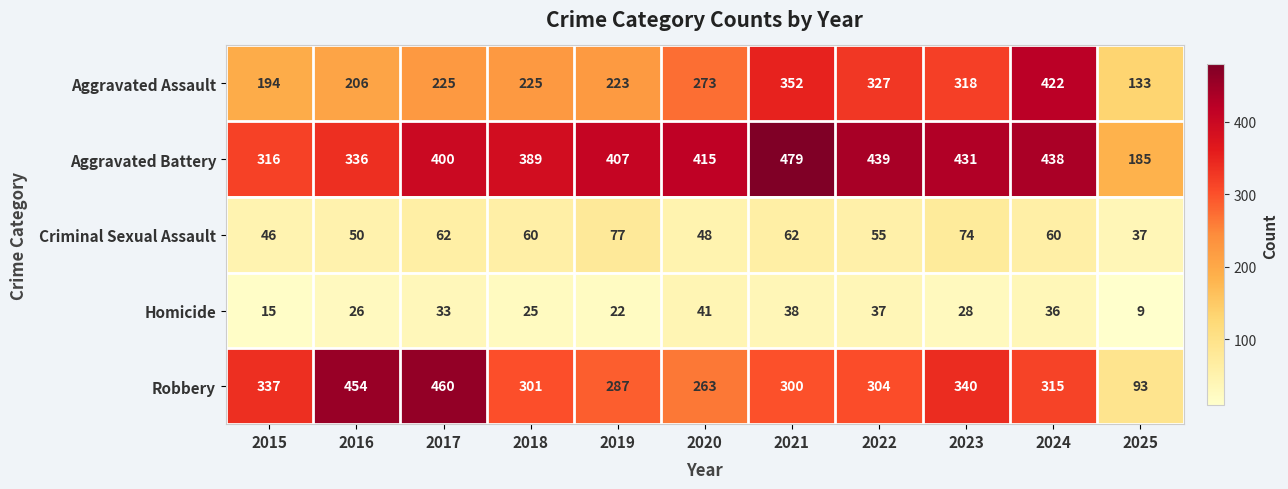

Rank the series by their maximum value, from highest to lowest.

Aggravated Battery, Robbery, Aggravated Assault, Criminal Sexual Assault, Homicide